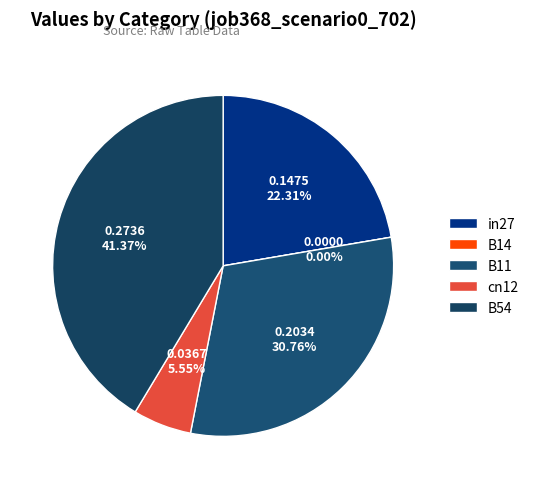

True or false: B14 accounts for 8% of the total.

False